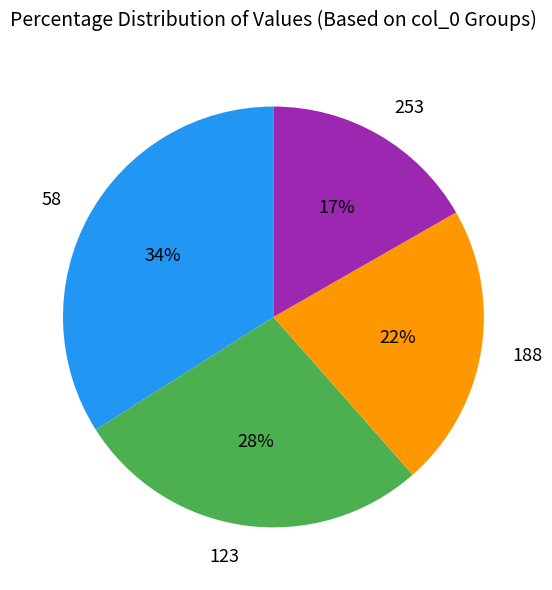

Does 188 represent more than half of the total?

No